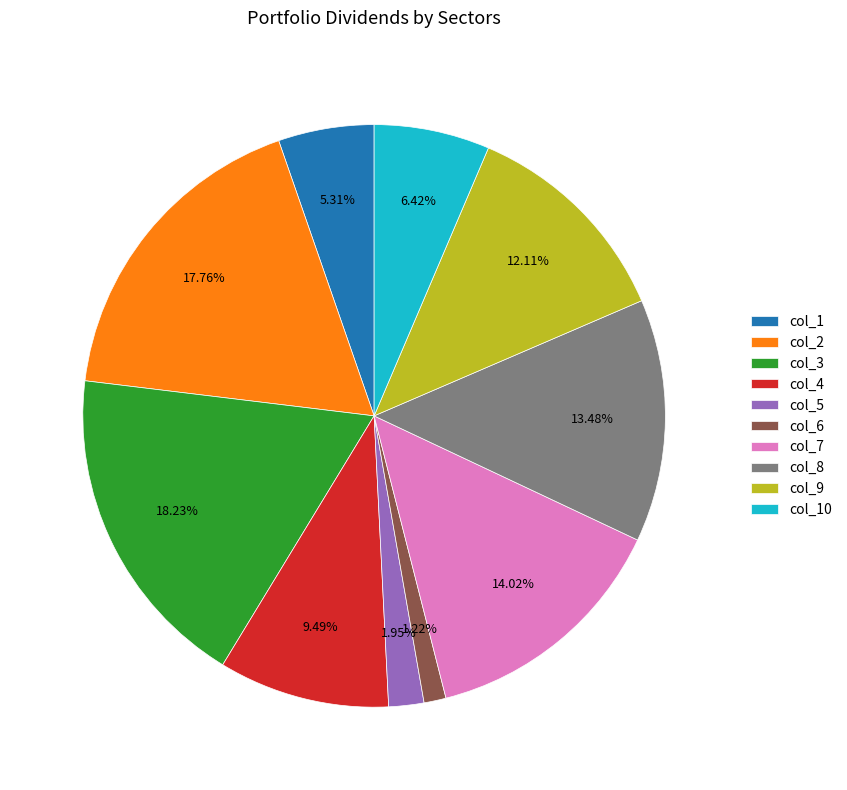

Which has a higher value, col_1 or col_5?

col_1